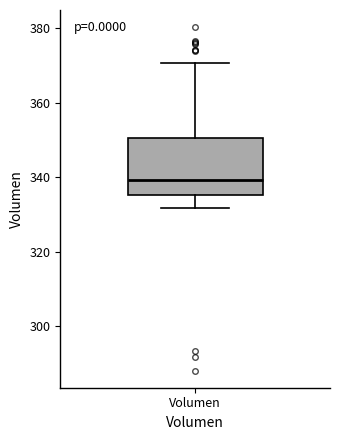

Where is the lower edge of the box for Volumen on the y-axis? The values are not printed on the chart, so give them approximately, as read against the axis.

336